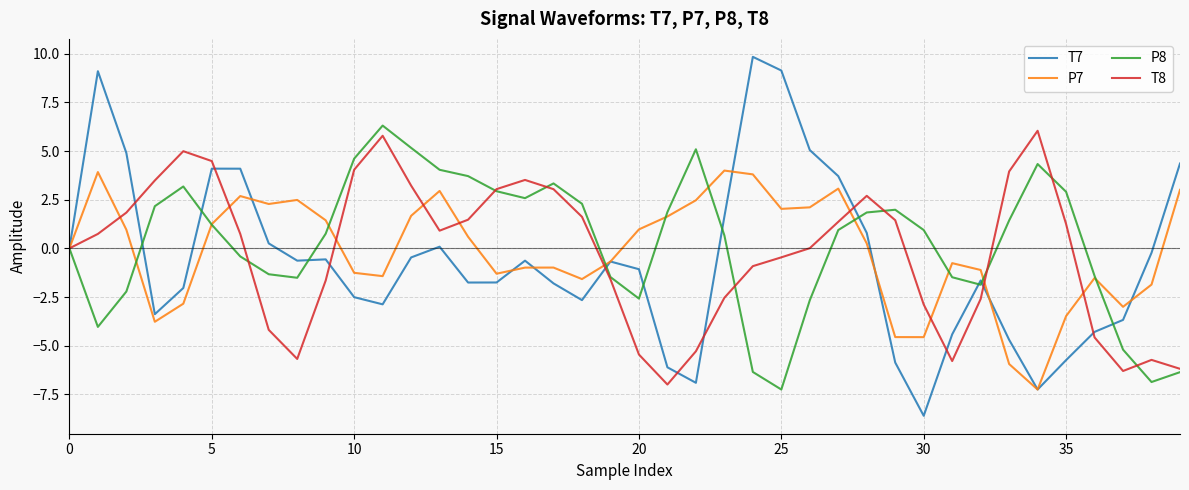

What is the smallest value displayed?

-8.6